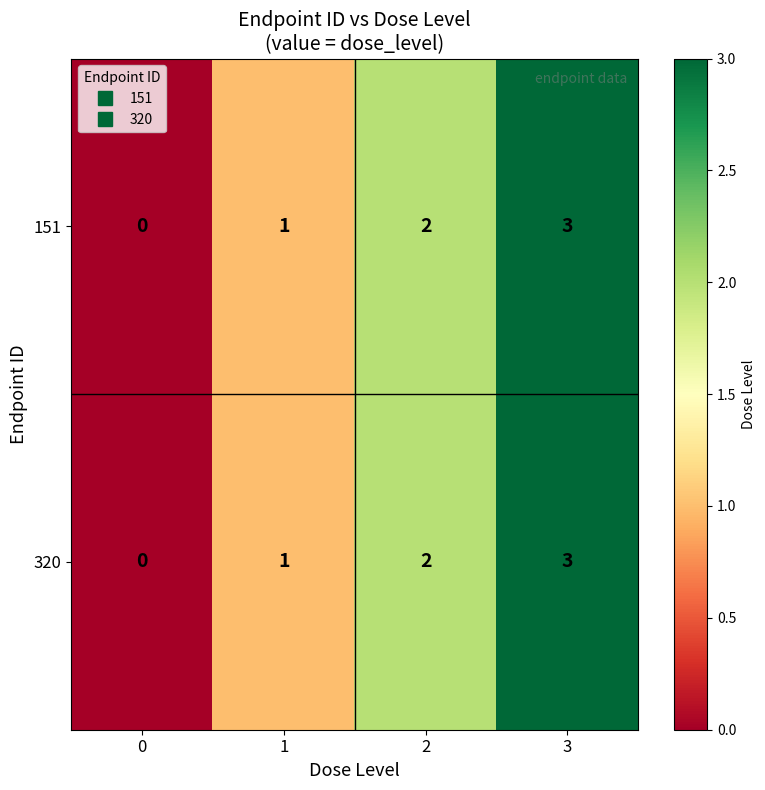

Is it true that 320 equals 0 at 0?

True